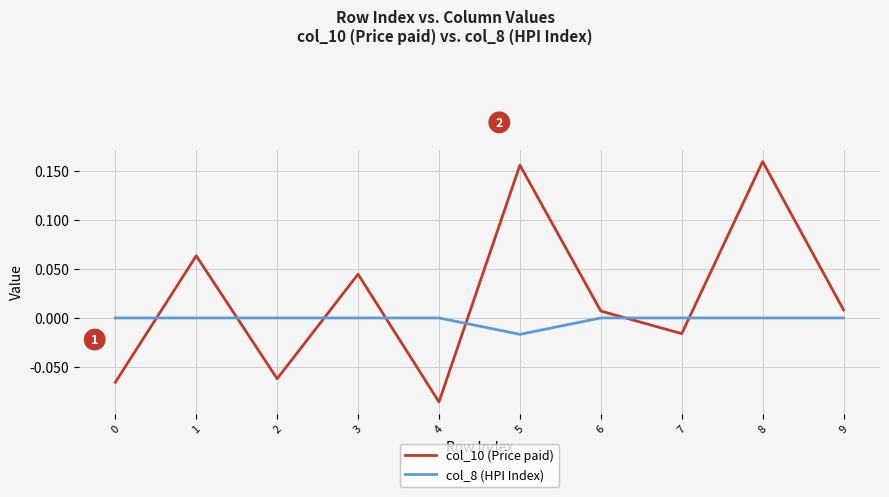

How many values in the col_10 (Price paid) series exceed 0?

6